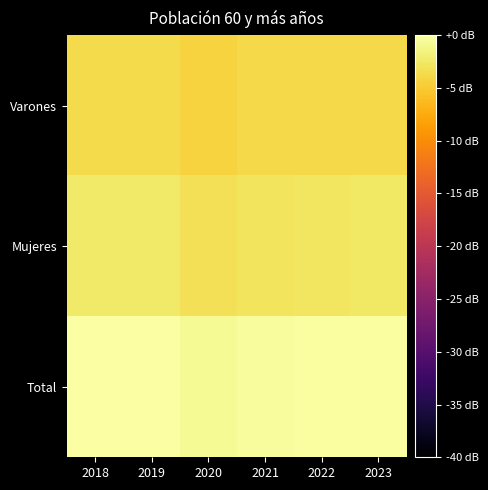

Which label corresponds to the smallest value in the chart?

2020